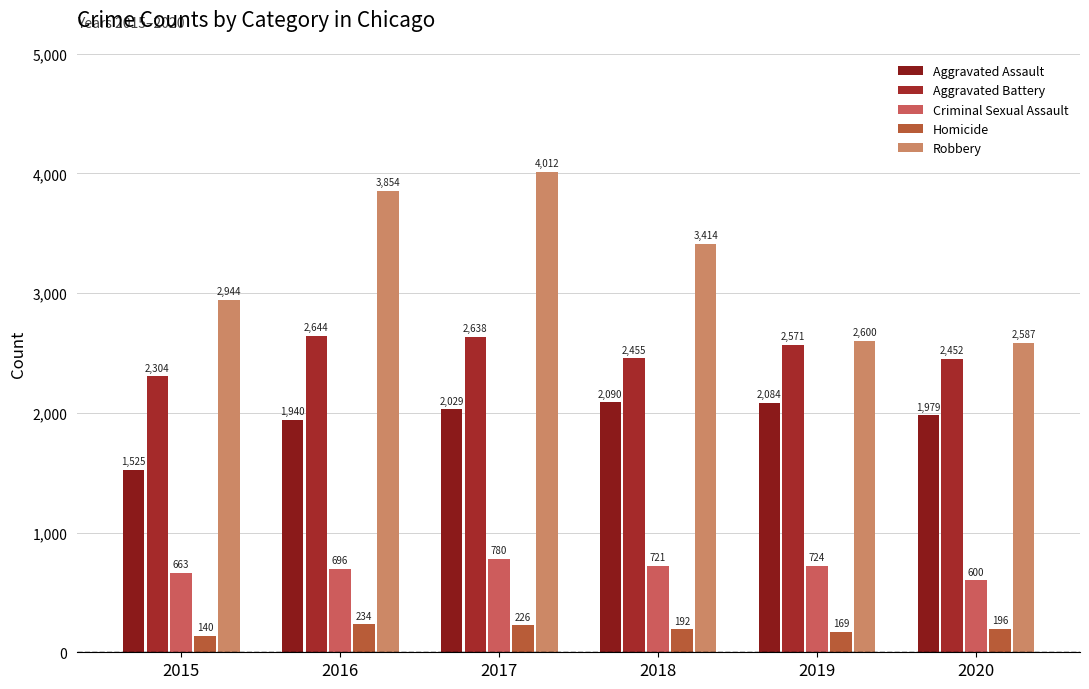

What are all the series names shown in the legend?

Aggravated Assault, Aggravated Battery, Criminal Sexual Assault, Homicide, Robbery